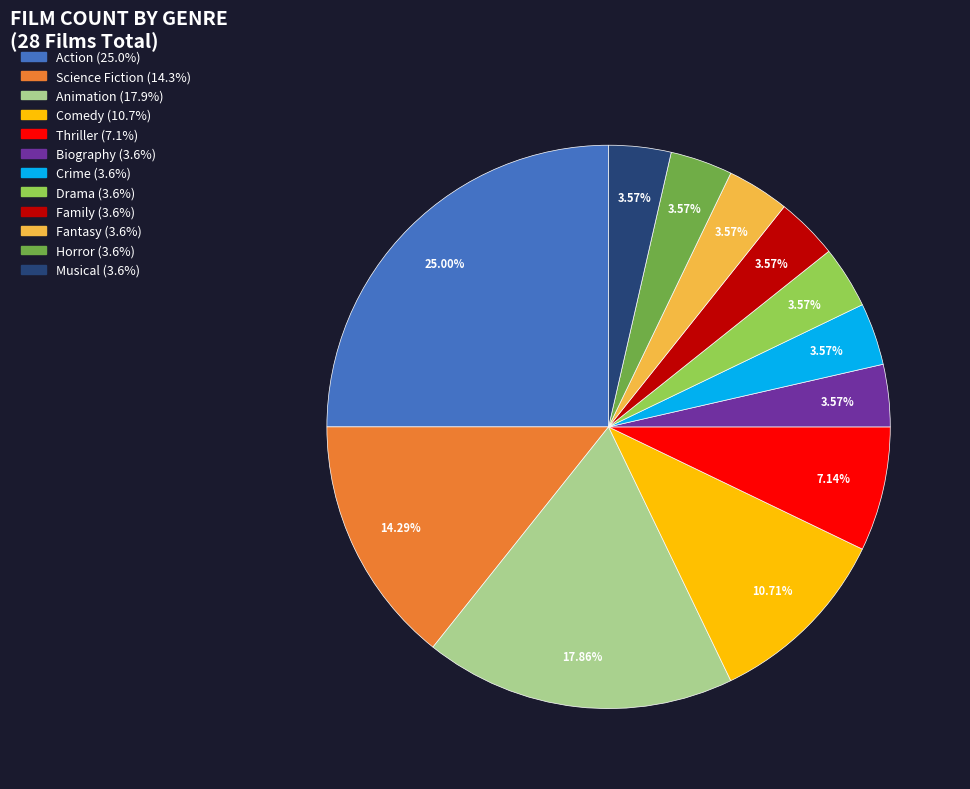

To the nearest percent, what percentage of the pie is Comedy?

11%